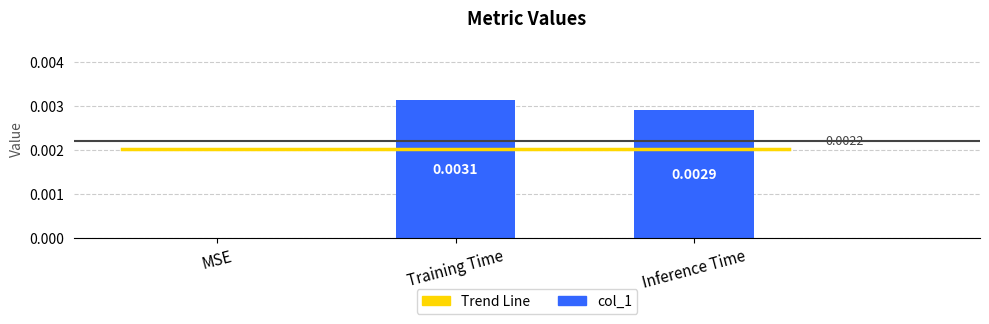

Between Inference Time and Training Time, which is larger?

Training Time